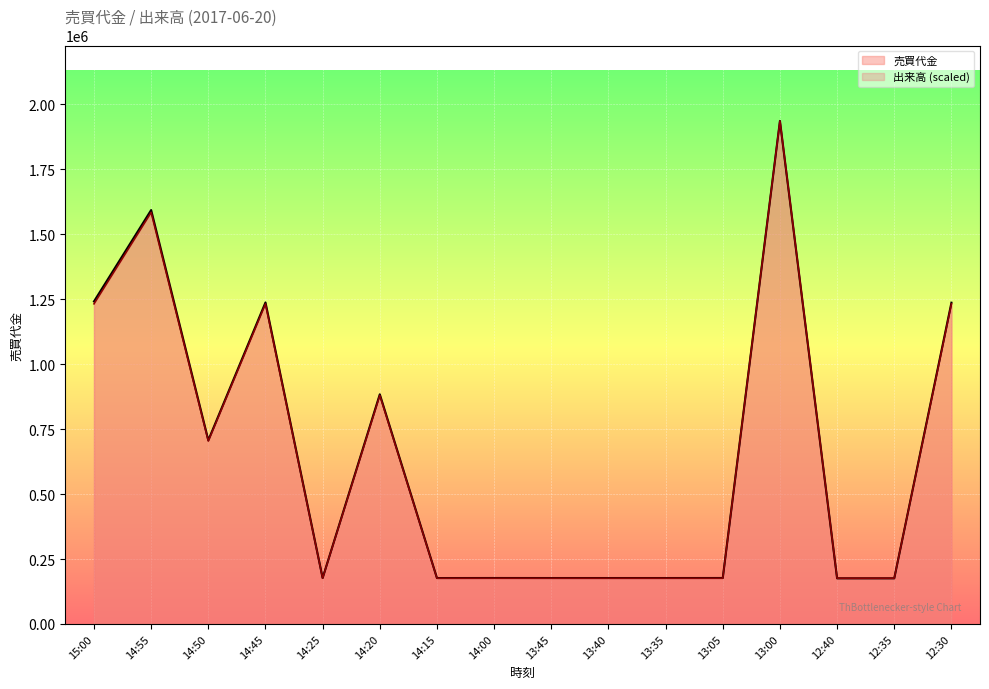

Reading right to left, transcribe all the data shown in this chart.

売買代金: 1236900.0	175500.0	175500.0	1936600.0	176900.0	176800.0	176800.0	176800.0	176900.0	176700.0	884100.0	176800.0	1237800.0	707300.0	1593600.0	1241800.0
出来高: 1232381.8	176054.5	176054.5	1936600.0	176054.5	176054.5	176054.5	176054.5	176054.5	176054.5	880272.7	176054.5	1232381.8	704218.2	1584490.9	1232381.8